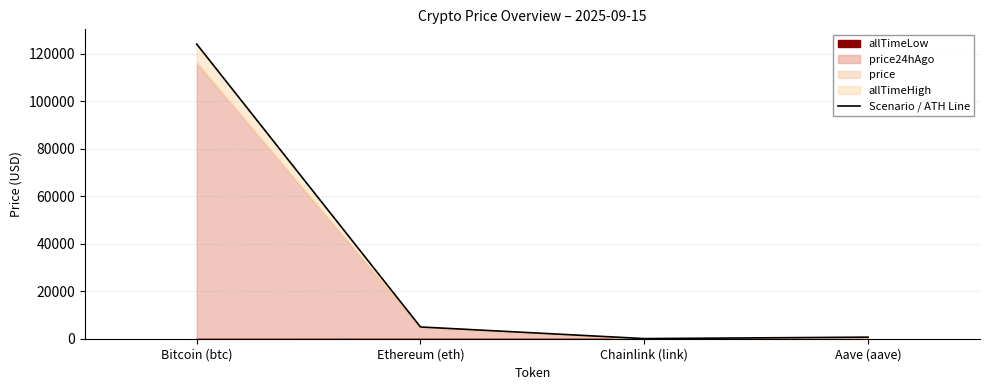

At which label is the value closest to 62090?

Ethereum (eth)